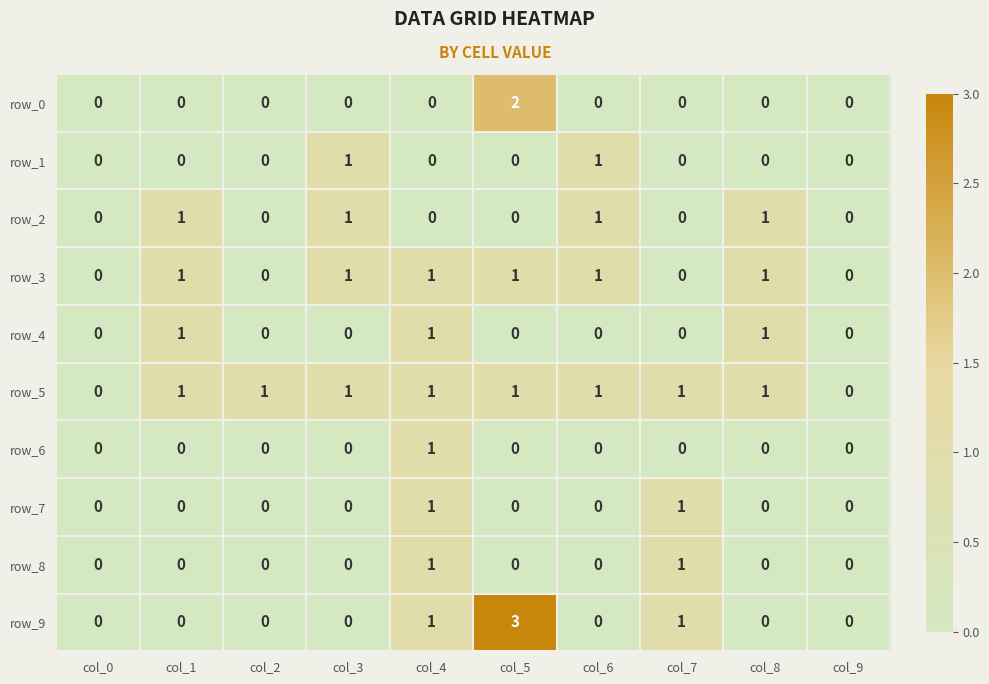

Count the row_1 values in the range 0 to 1.

10